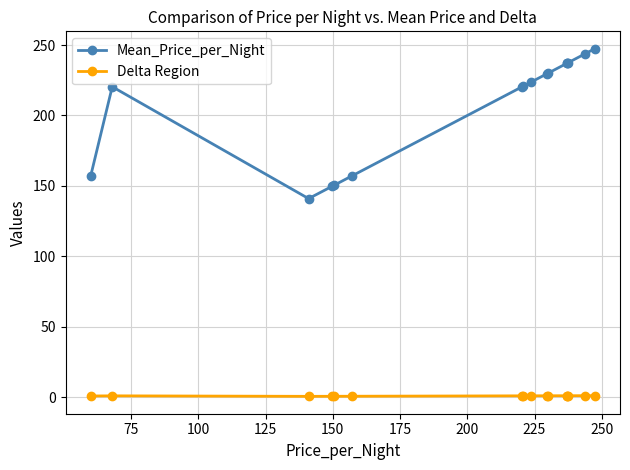

Which series has the largest total across all categories?

Mean_Price_per_Night